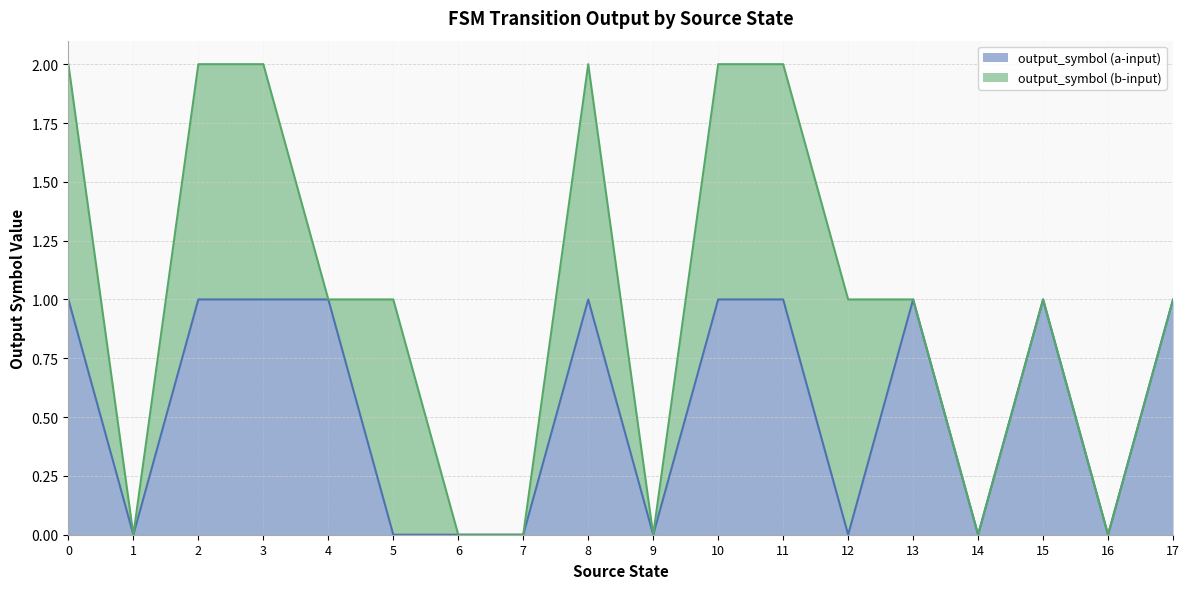

Reading right to left, transcribe all the data shown in this chart.

17=1	16=0	15=1	14=0	13=1	12=0	11=1	10=1	9=0	8=1	7=0	6=0	5=0	4=1	3=1	2=1	1=0	0=1